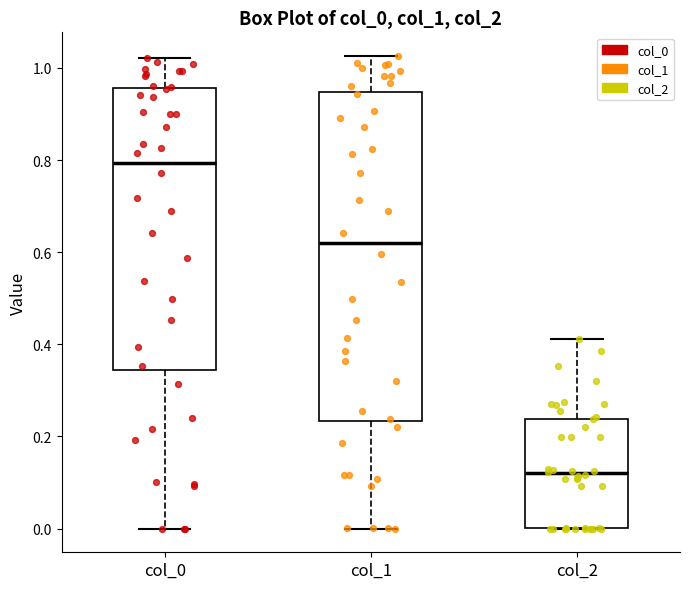

Reading left to right, transcribe this box plot: for each box, give where its median line is, the range the box spans, and where its two whiskers end, as read against the y-axis. The values are not printed on the chart, so give them approximately, as read against the axis.

col_0: median 0.80, box 0.34 to 0.96, whiskers 0.00 to 1.02
col_1: median 0.62, box 0.24 to 0.94, whiskers 0.00 to 1.02
col_2: median 0.12, box 0.00 to 0.24, whiskers 0.00 to 0.42